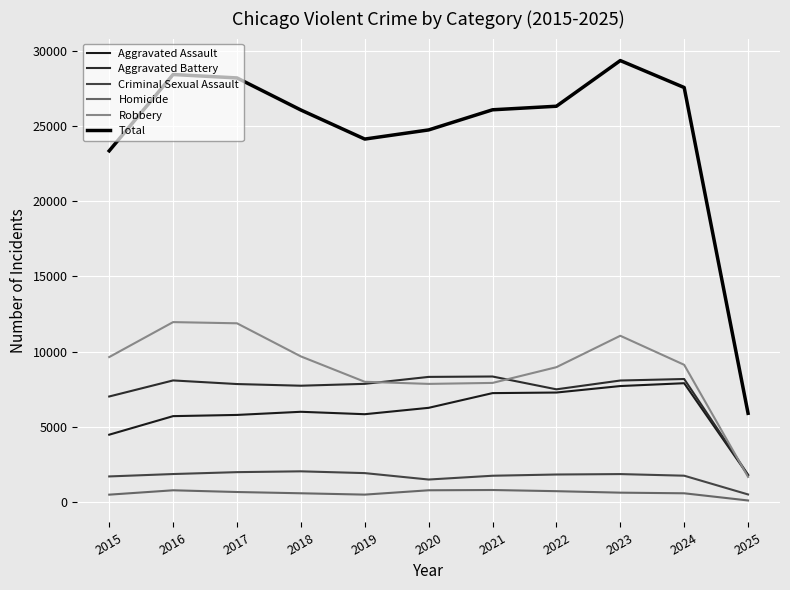

List the series in order of their peak value, lowest first.

Homicide, Criminal Sexual Assault, Aggravated Assault, Aggravated Battery, Robbery, Total